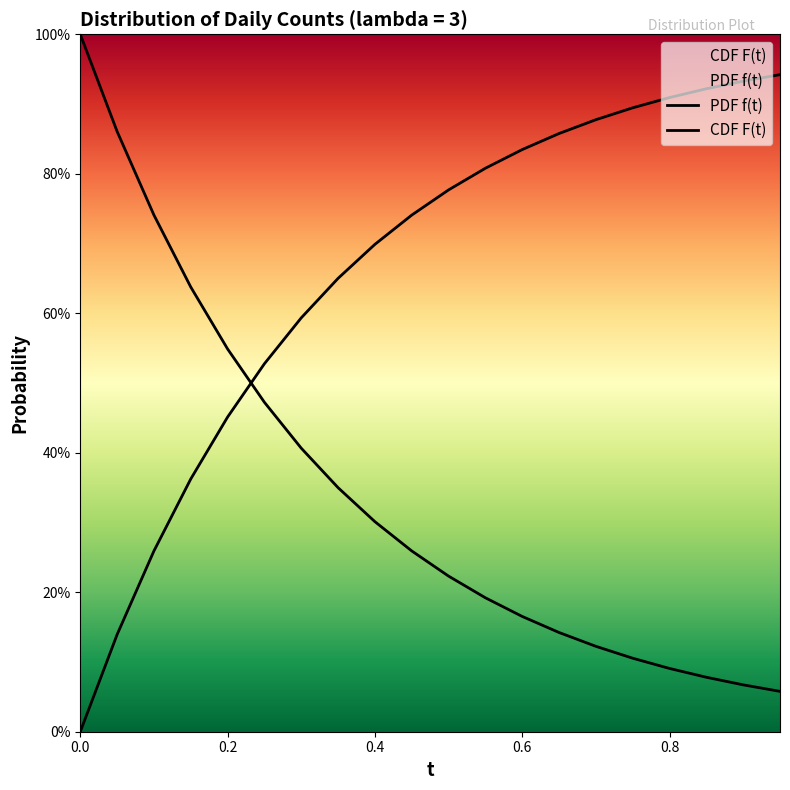

Does the chart have visible grid lines?

No